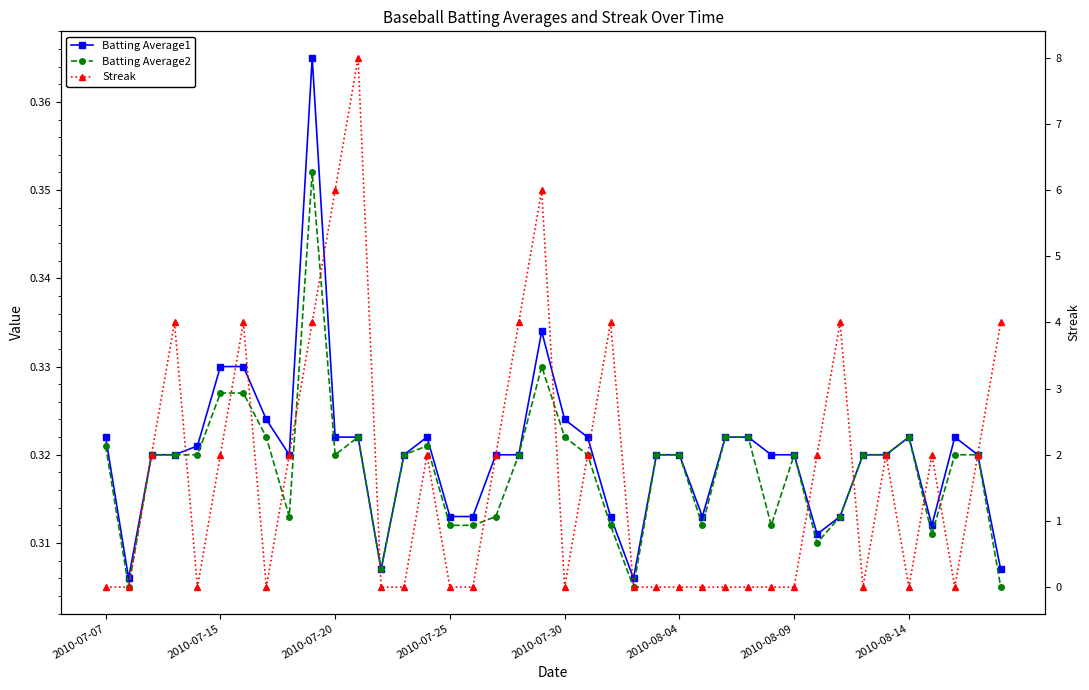

What are all the series names shown in the legend?

Batting Average1, Batting Average2, Streak